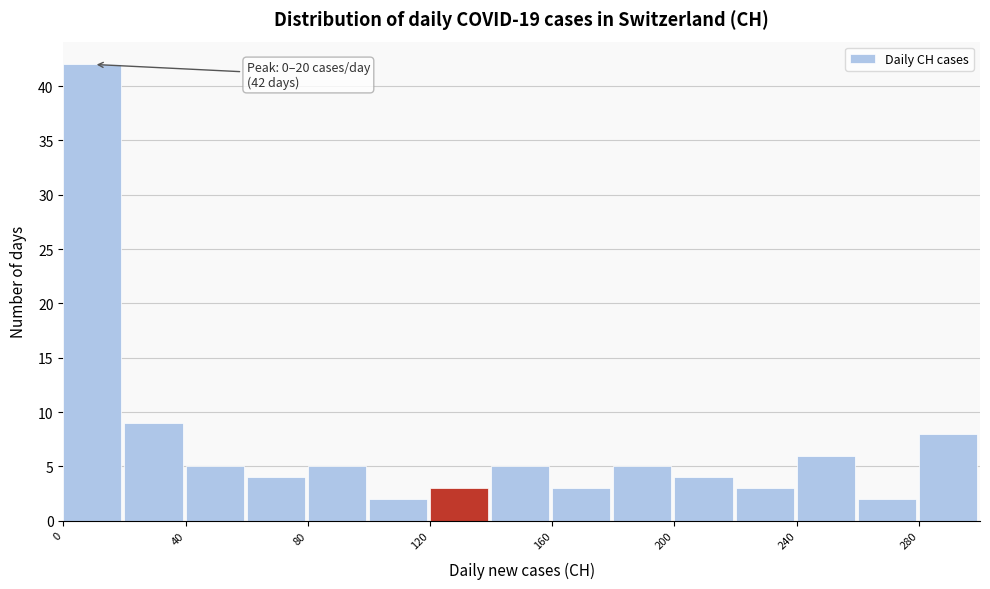

Over which range of the x-axis is the bar tallest?

0 to 20